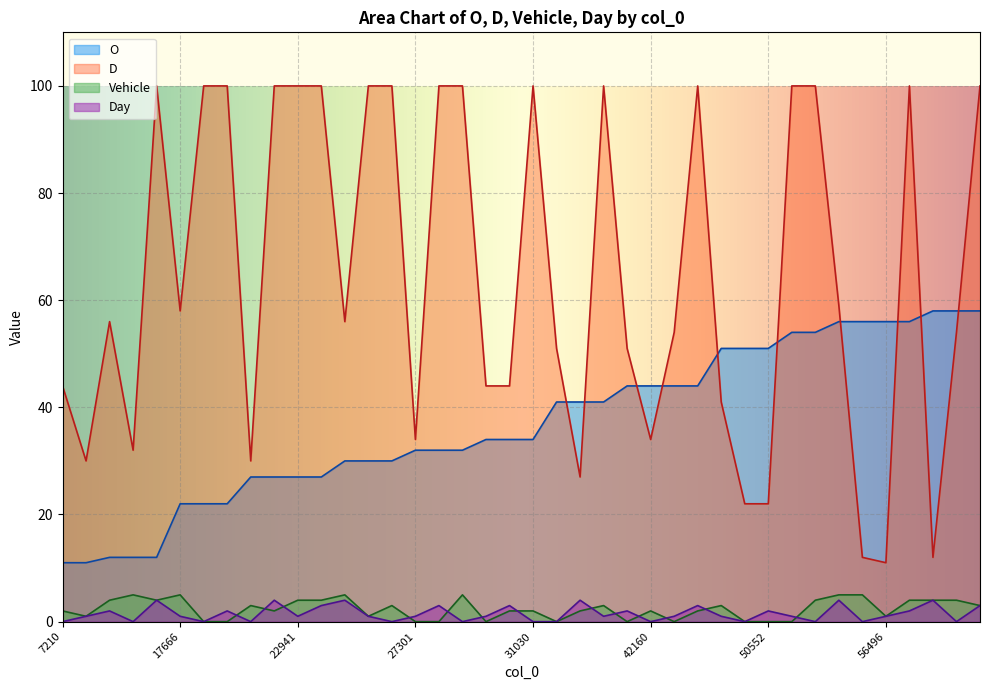

Is it true that D equals 11 at 56496?

True